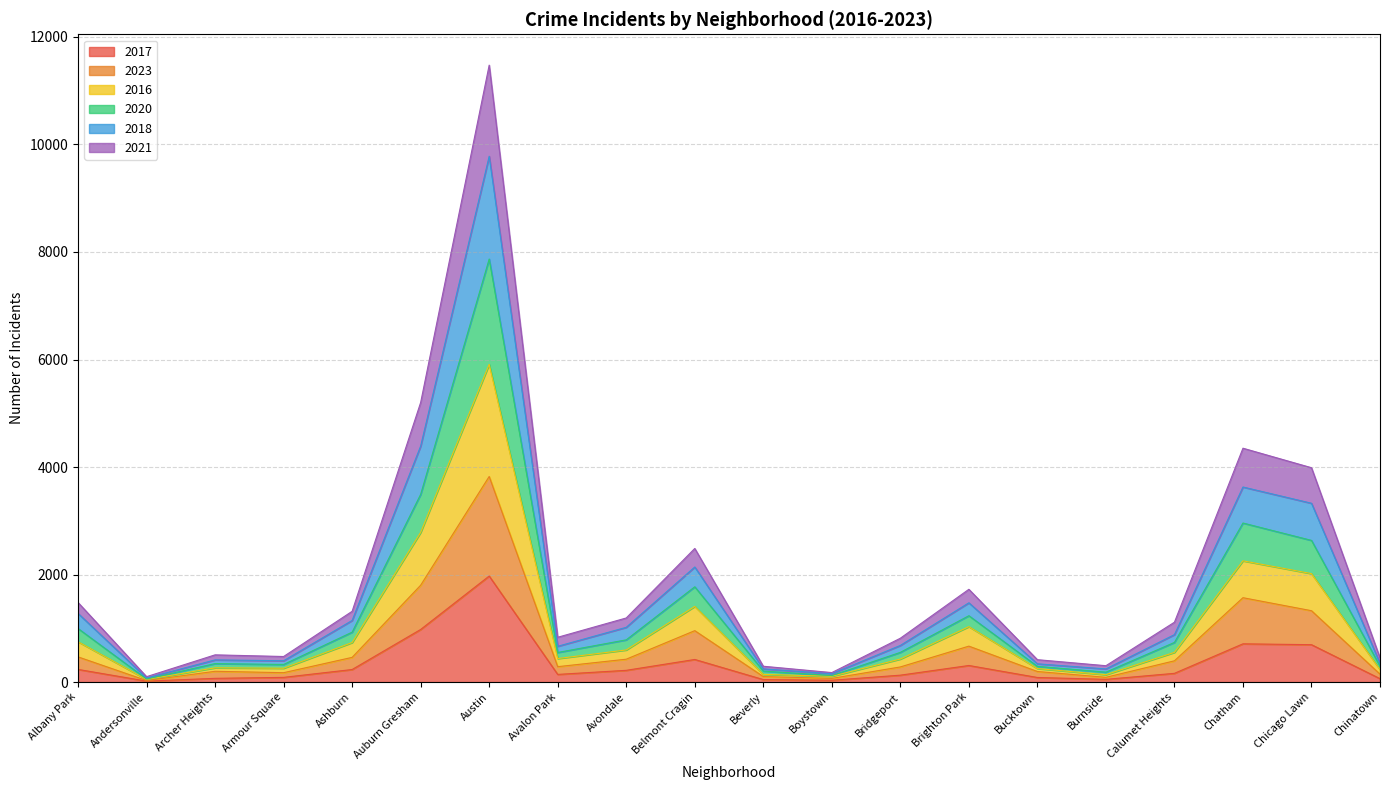

At which label does 2017 reach its peak?

Austin